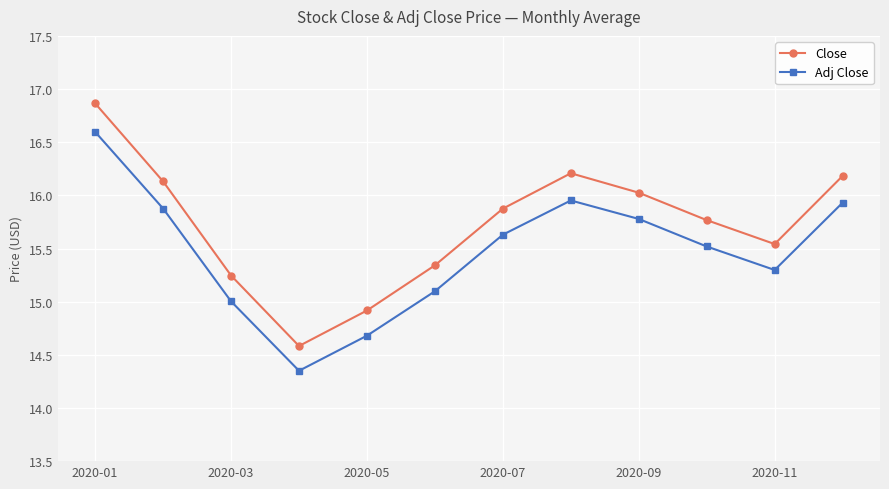

List the series in order of their peak value, lowest first.

Adj Close, Close